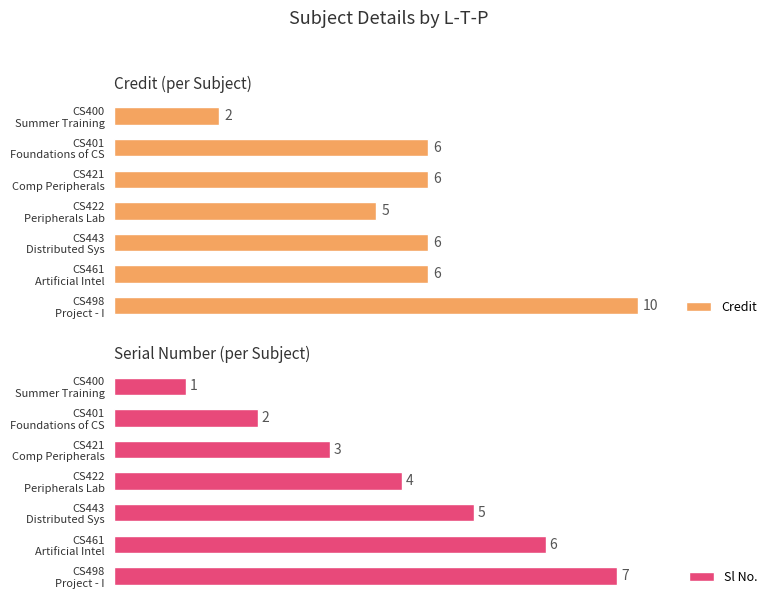

At how many categories does at least one series exceed 5?

5